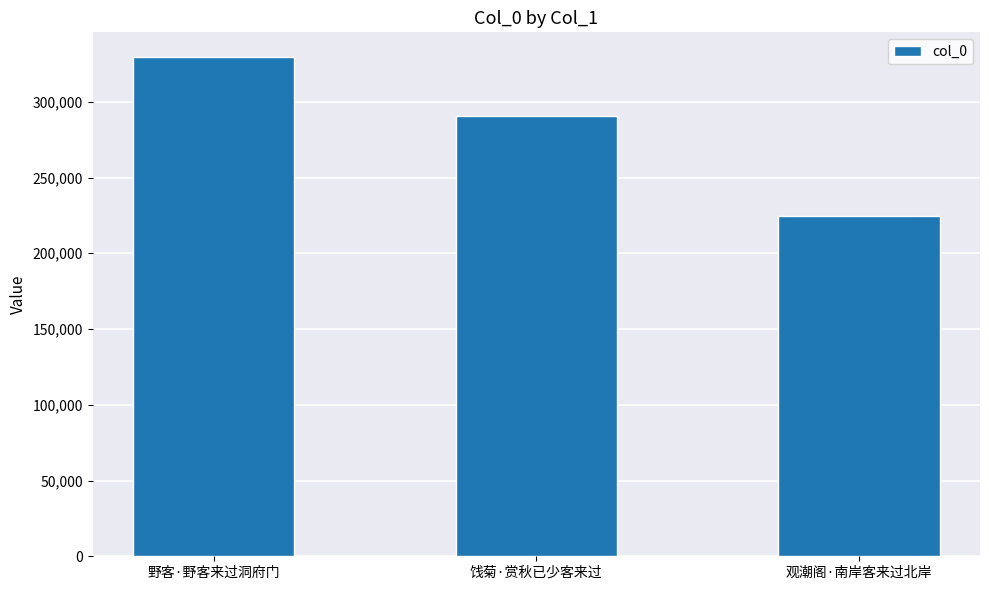

What is the approximate value at 观潮阁·南岸客来过北岸?

224667